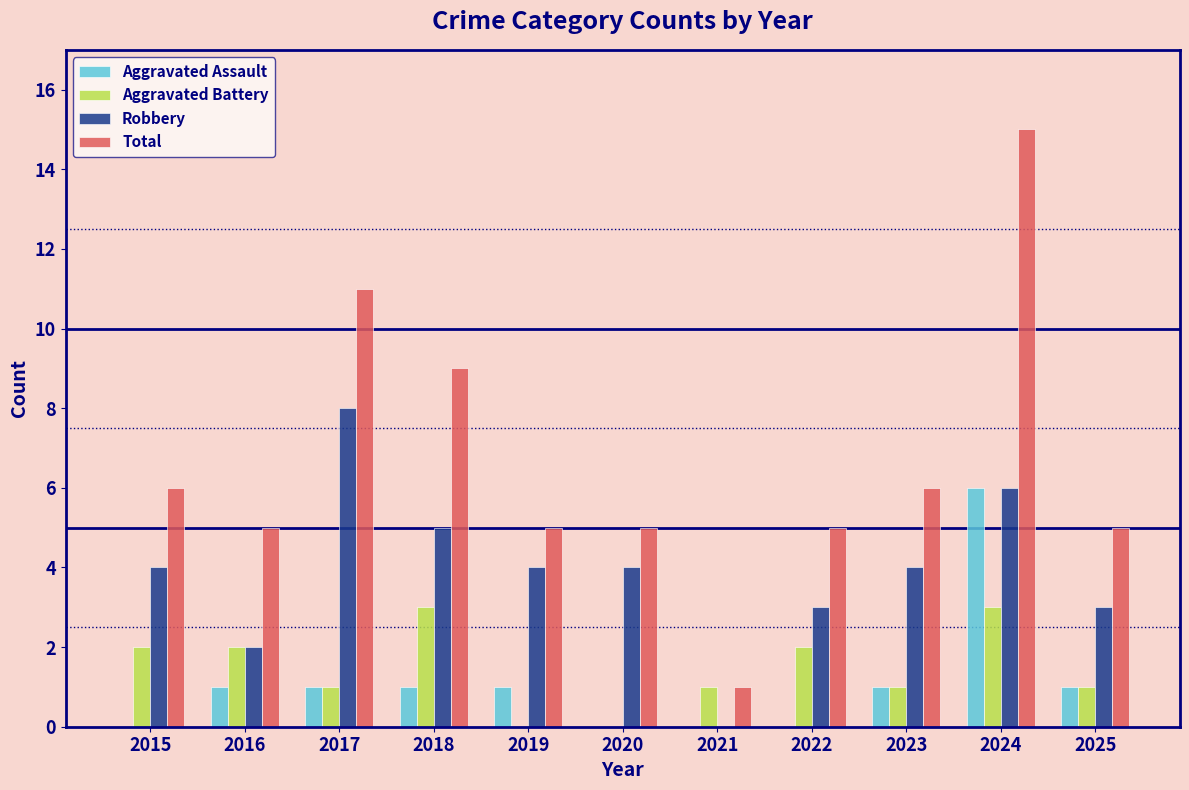

Between 2021 and 2024, which series saw the biggest shift?

Total